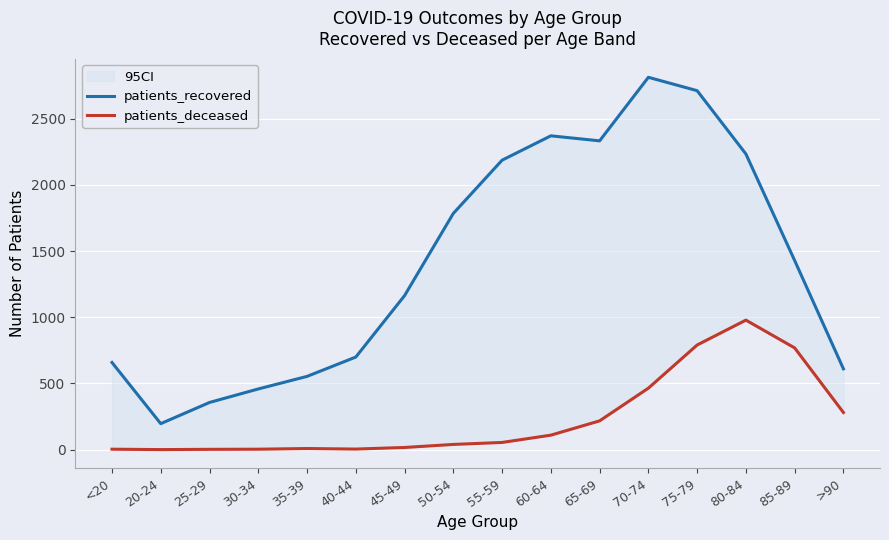

What is the label of the 13th point from the left?

75-79